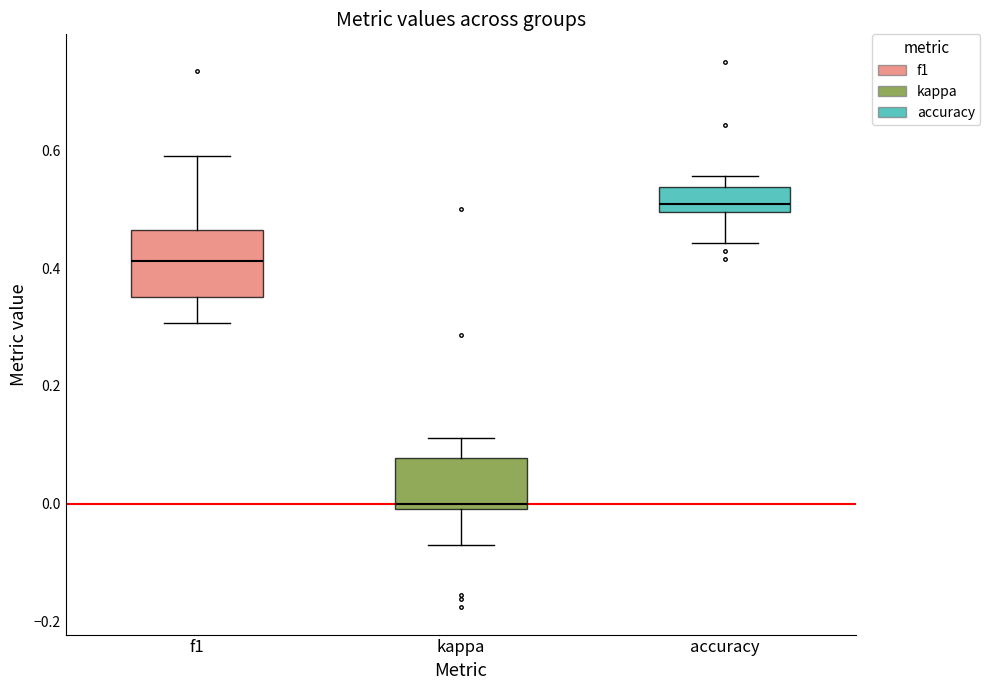

Which box is the tallest, from its lower edge to its upper edge?

f1